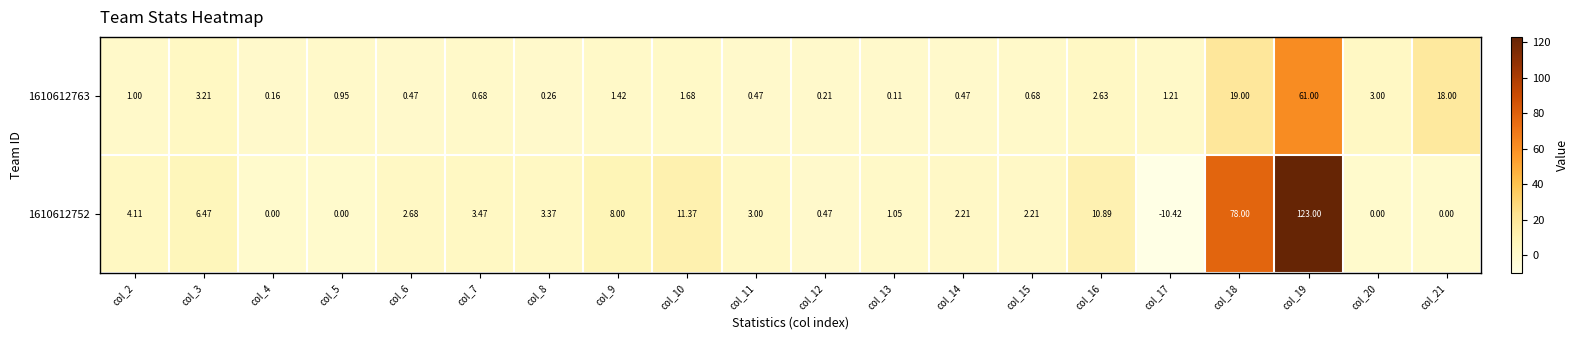

At how many categories does at least one series exceed 57?

2